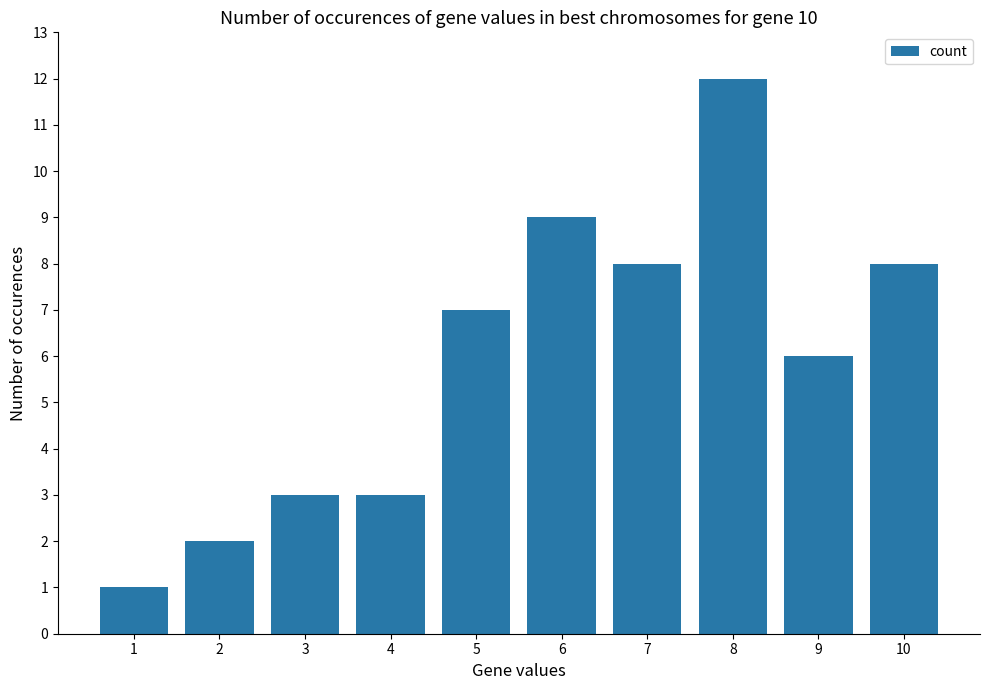

What is the difference between the maximum and second lowest values?

10